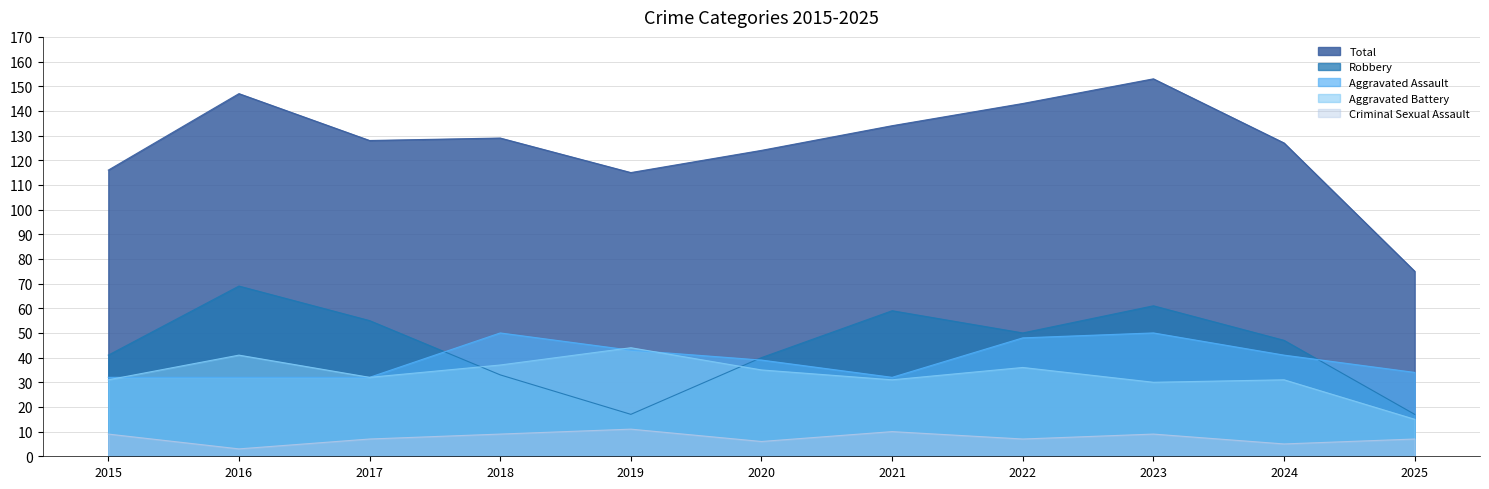

Which series has the largest total across all categories?

Total